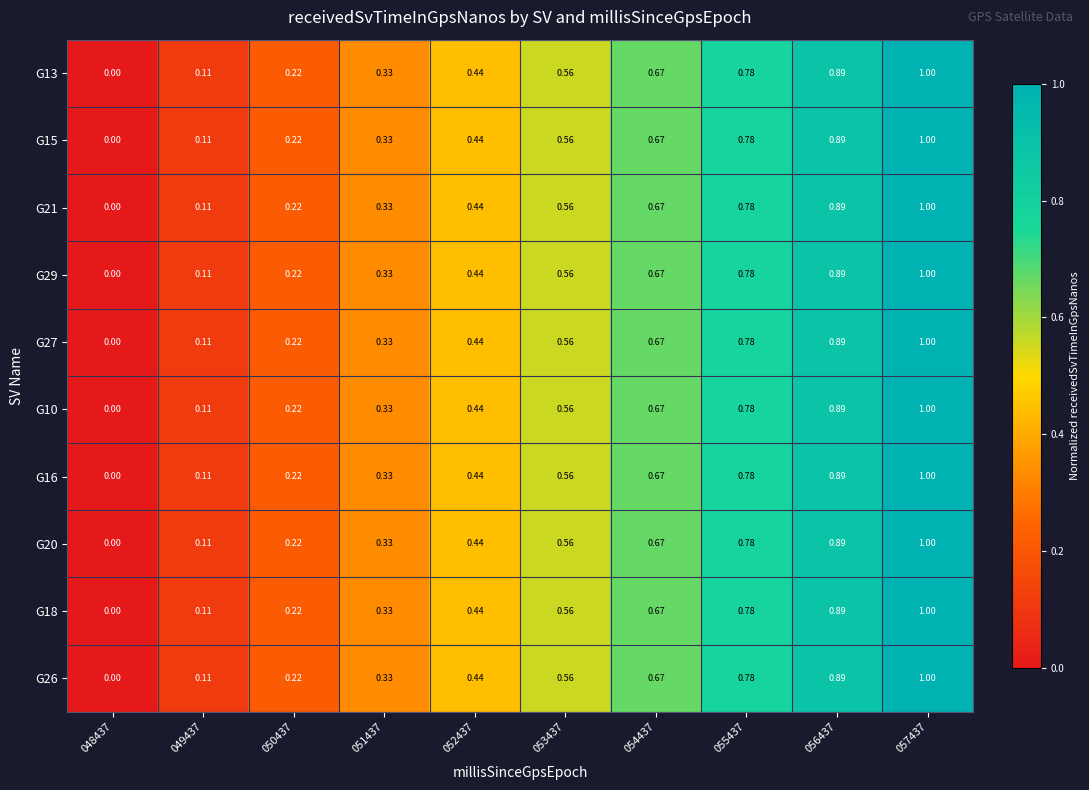

Is the value of G10 at 054437 greater than the value of G21 at 050437?

Yes